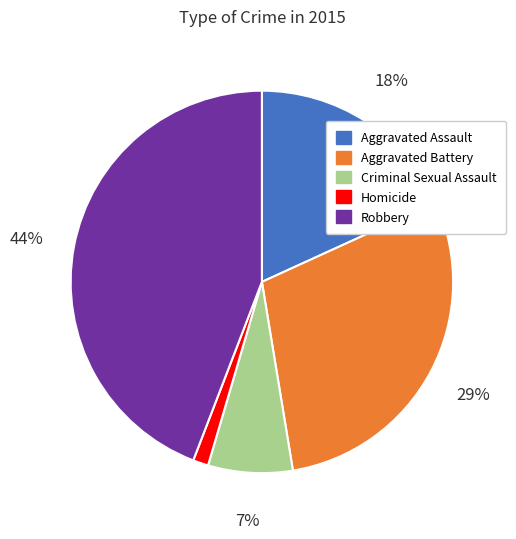

How many segments does this pie chart have?

5